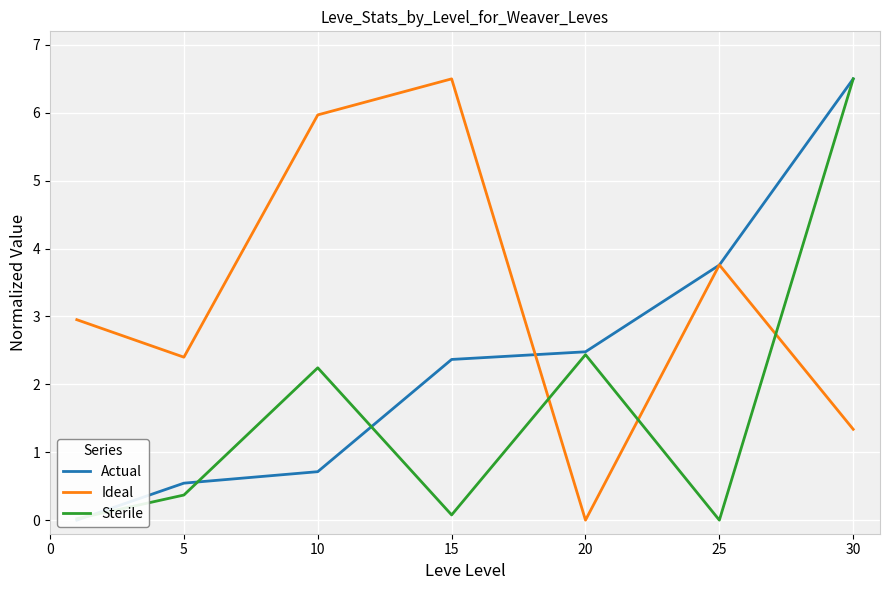

At which label does Ideal reach its minimum?

20